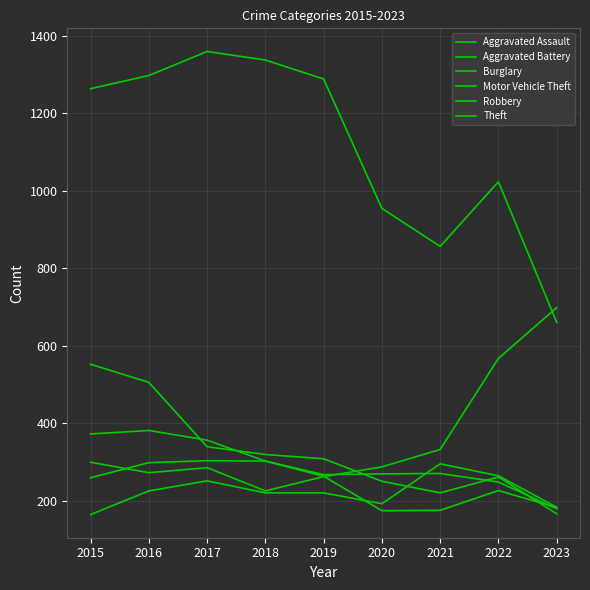

Is the value of Robbery at 2015 greater than the value of Motor Vehicle Theft at 2016?

Yes